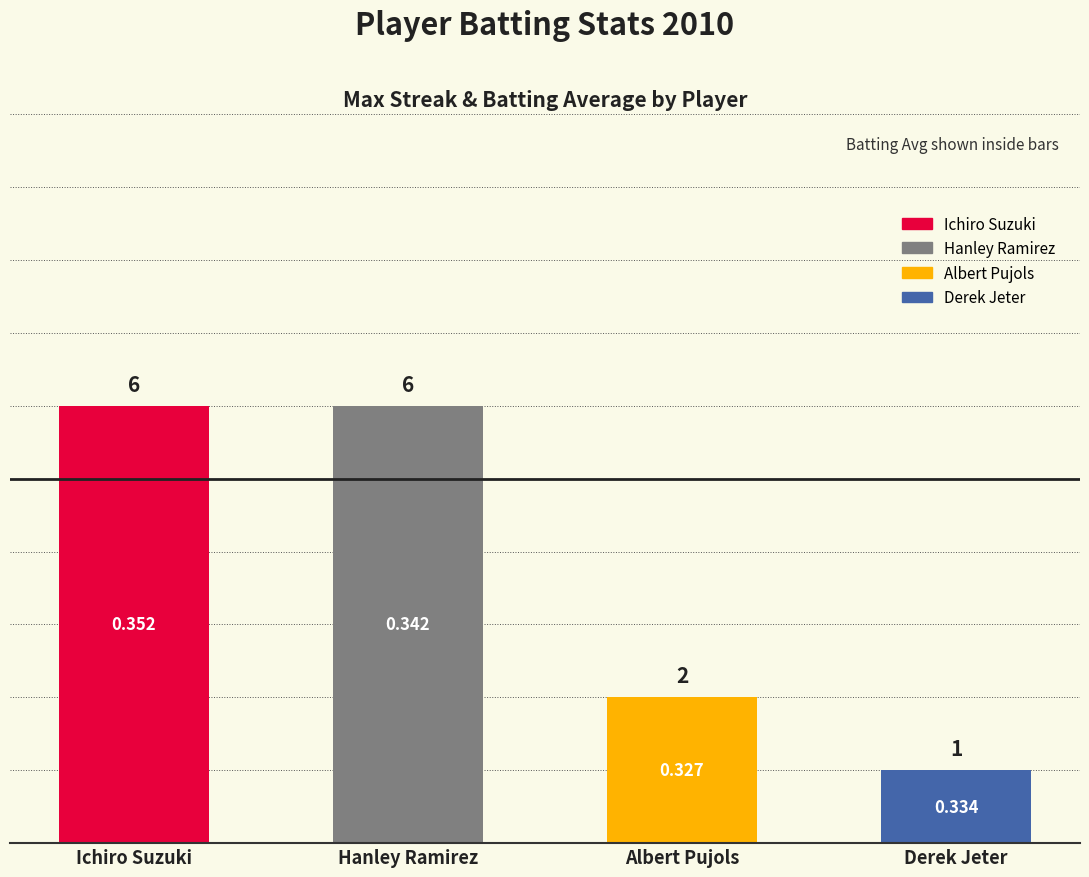

The value at Albert Pujols is 3. True or false?

False